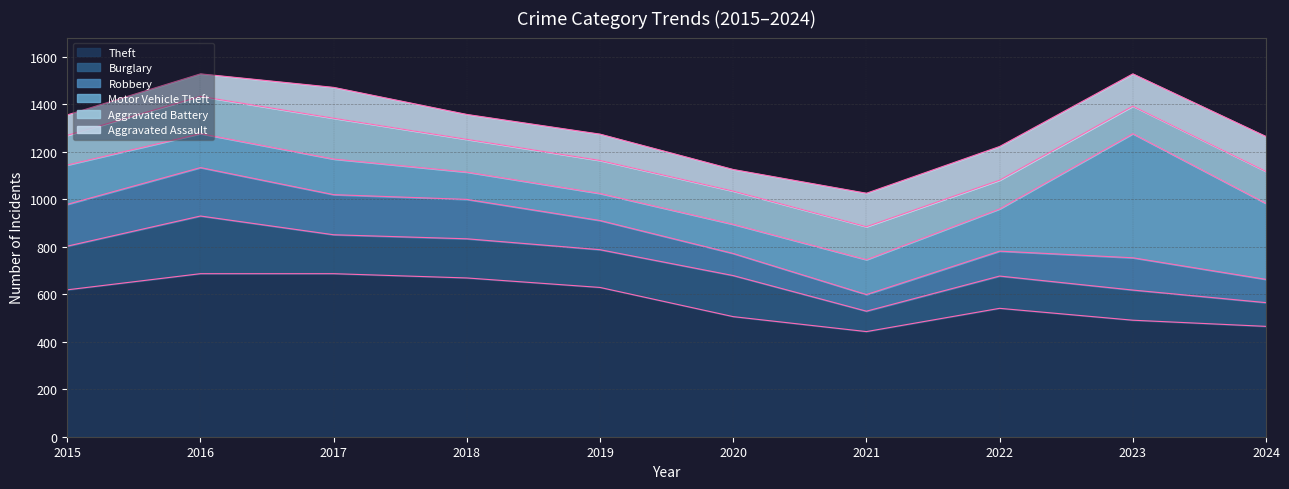

What is the difference between the Burglary values at 2021 and 2017?

78